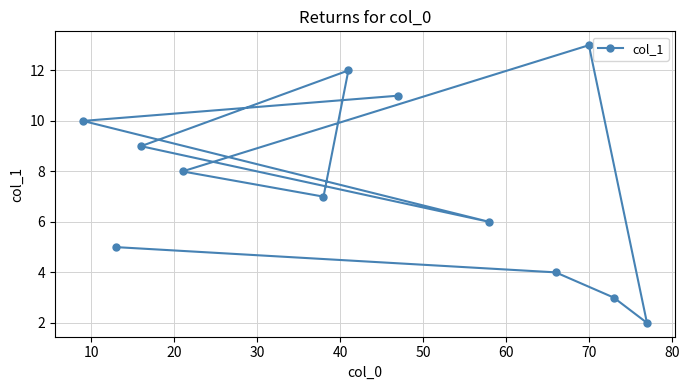

What is the sum of all values?

90